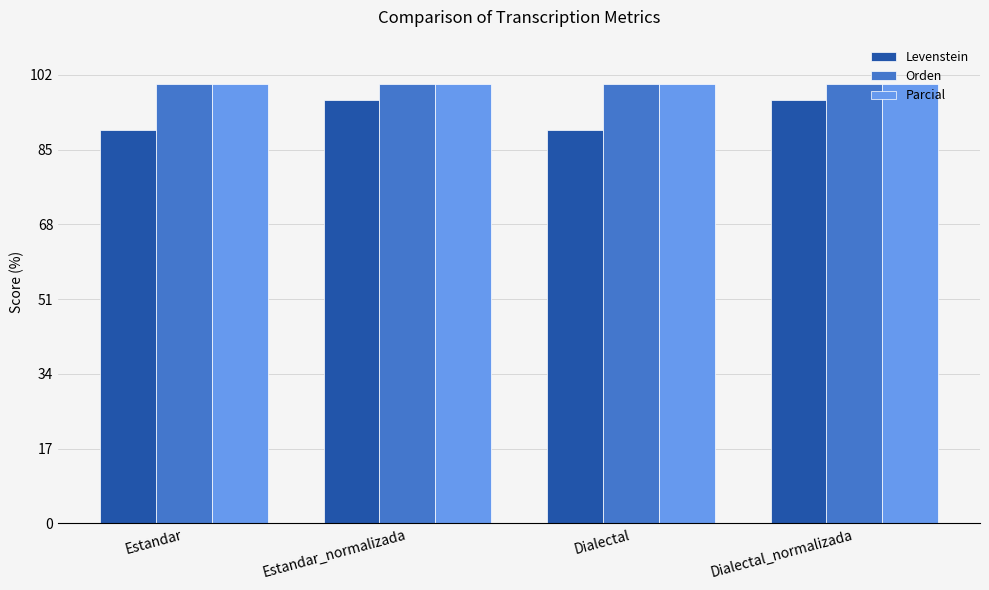

What is the label of the 3rd bar from the right?

Estandar_normalizada